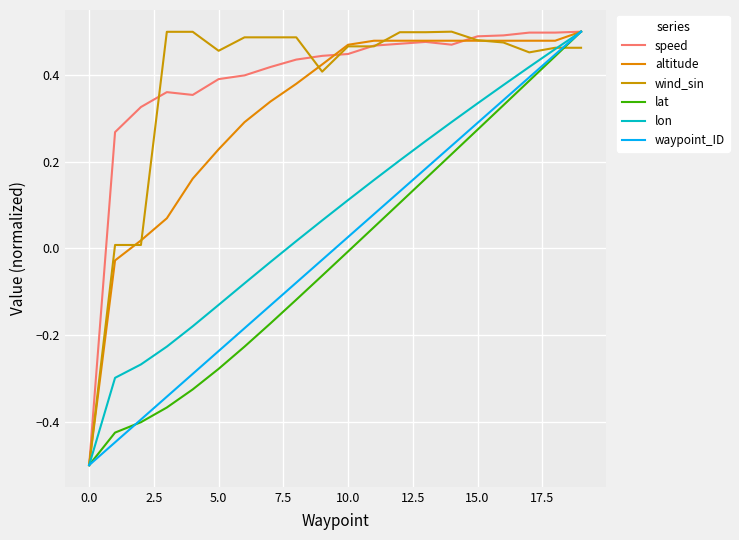

Count the number of data series in this chart.

6